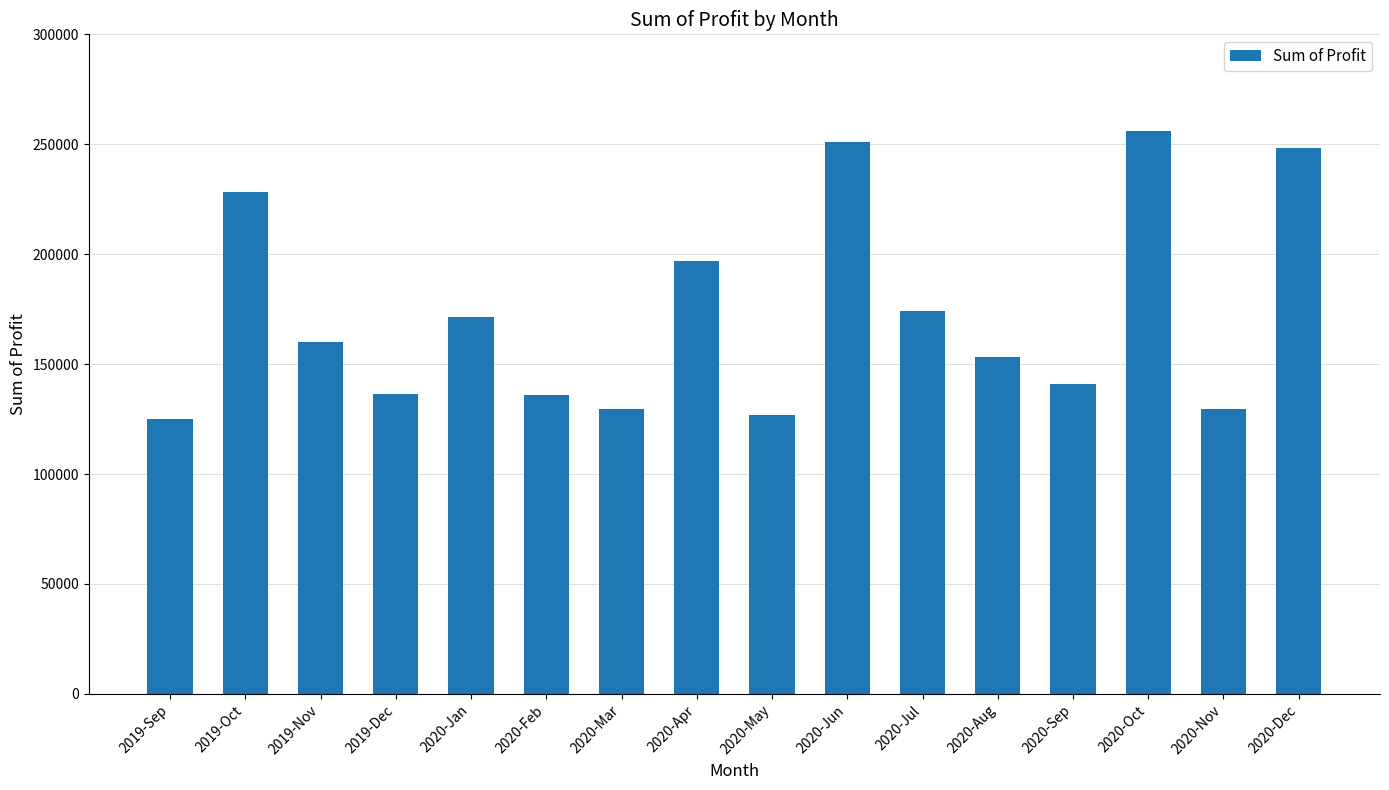

What is the smallest value displayed?

124812.6